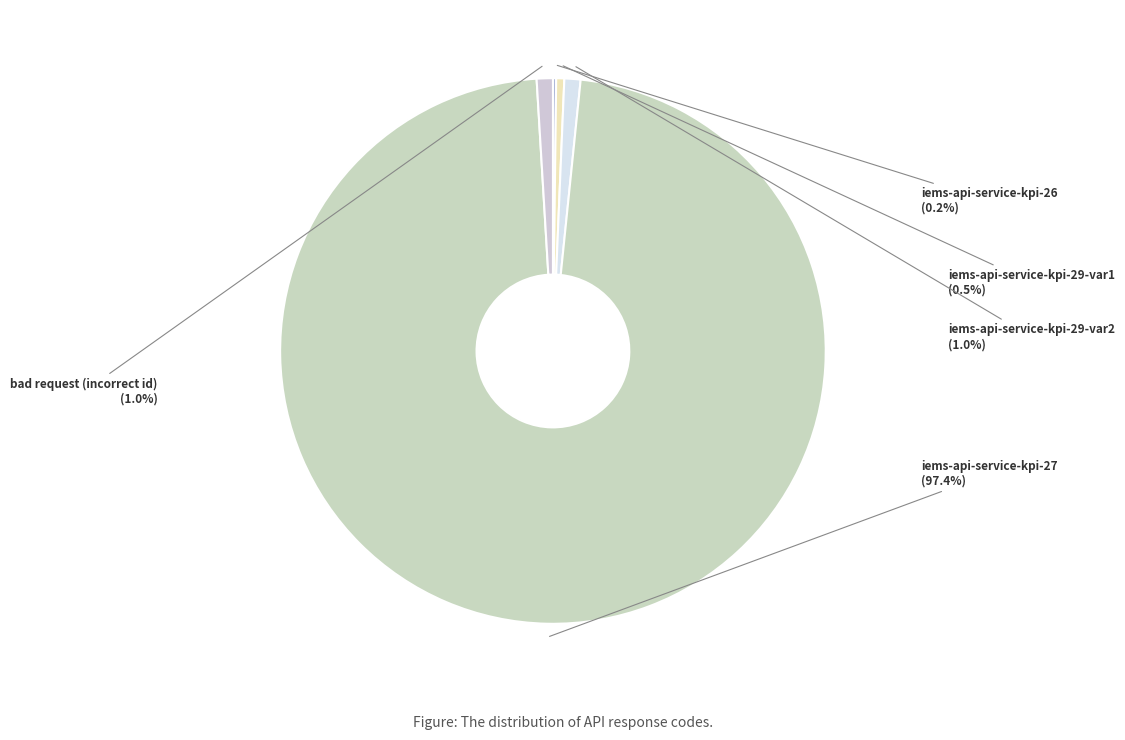

To the nearest percent, what is the difference between the largest and smallest slice percentages?

97%